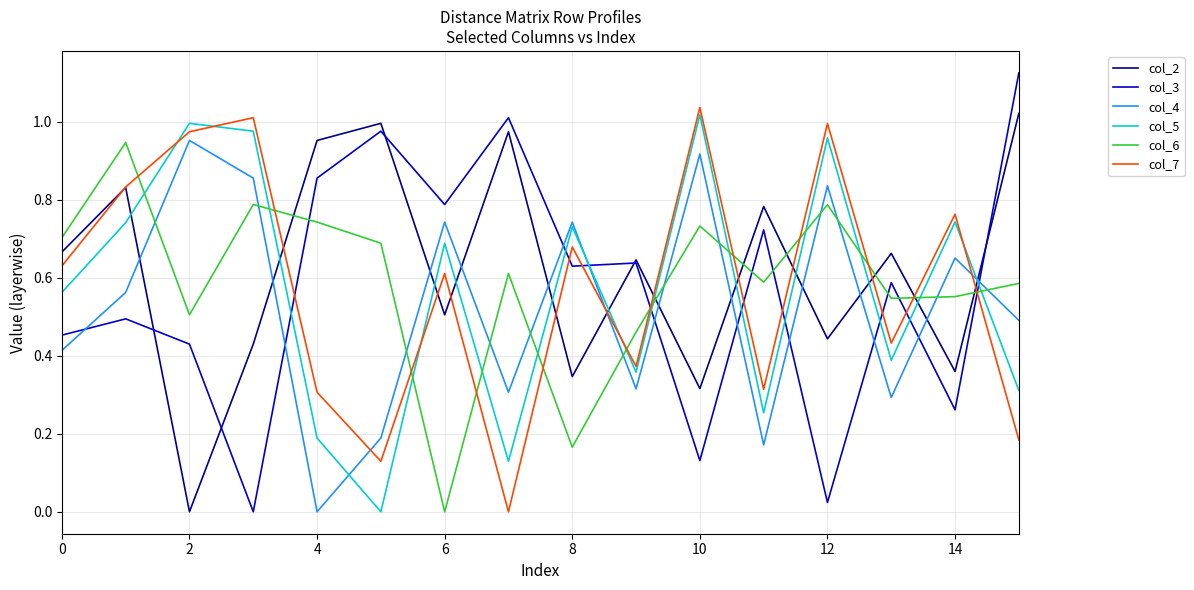

Which series has the widest spread of values?

col_3